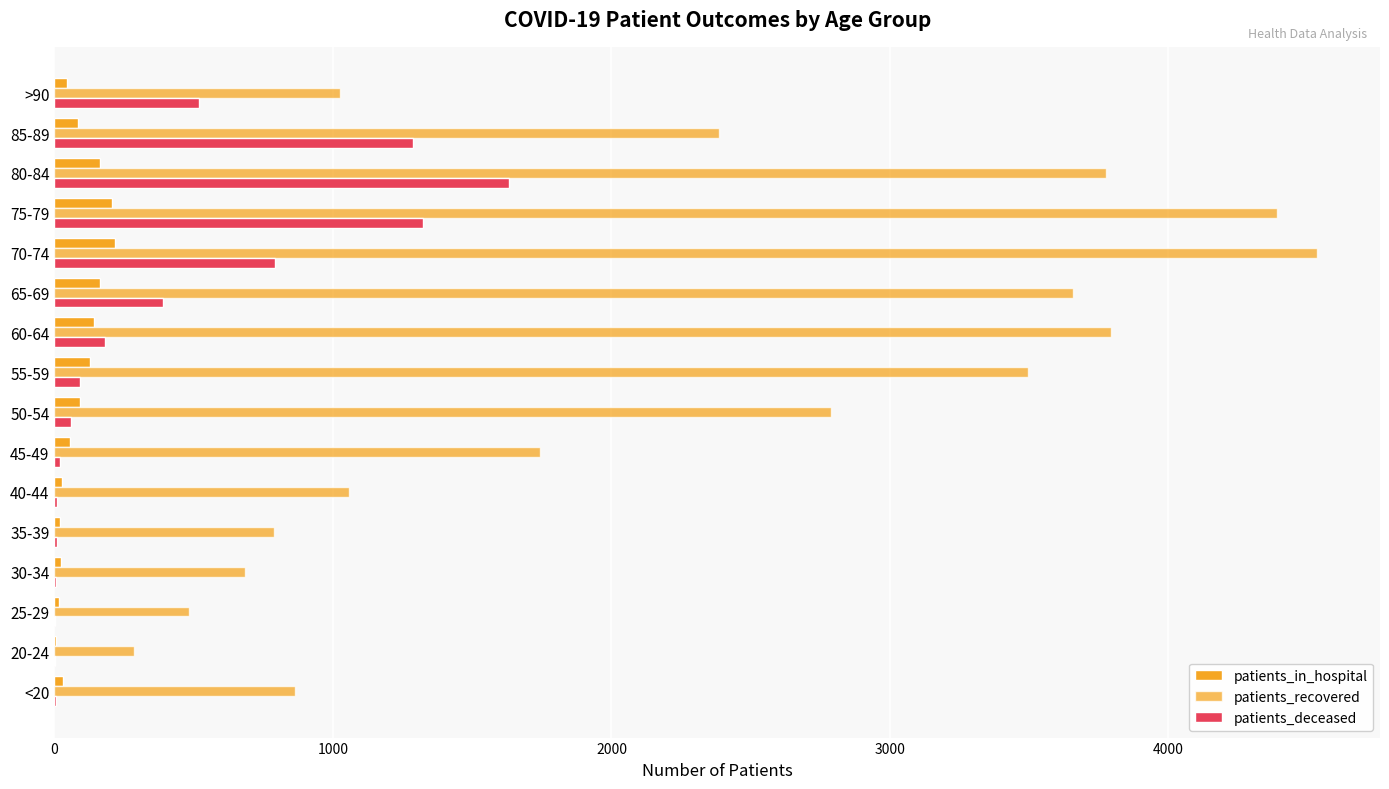

What is the minimum value for patients_deceased?

1